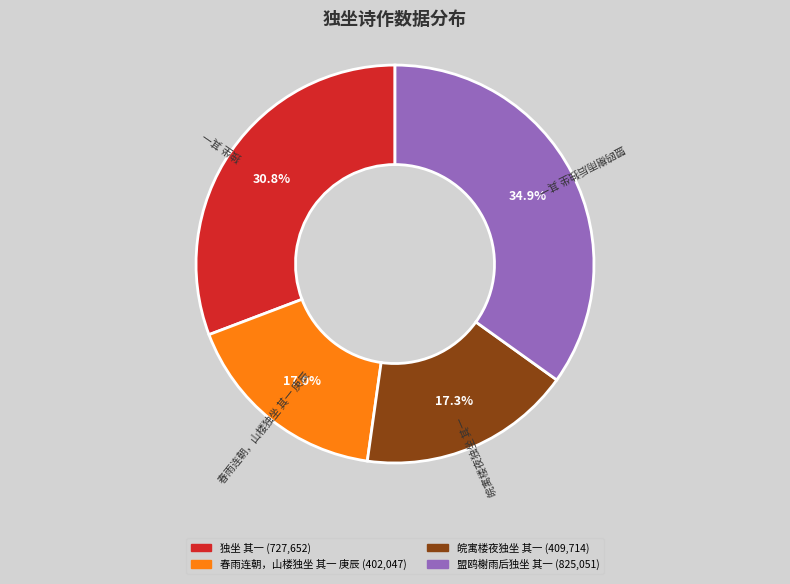

How many slices are in this pie chart?

4